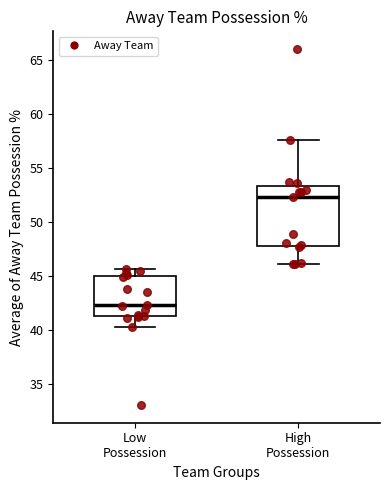

Reading left to right, read every box against the y-axis: the position of its median line, the range the box covers, and the ends of its whiskers. The values are not printed on the chart, so give them approximately, as read against the axis.

Low Possession: median 42.5, box 41.5 to 45.0, whiskers 40.5 to 45.5
High Possession: median 52.5, box 48.0 to 53.5, whiskers 46.0 to 57.5